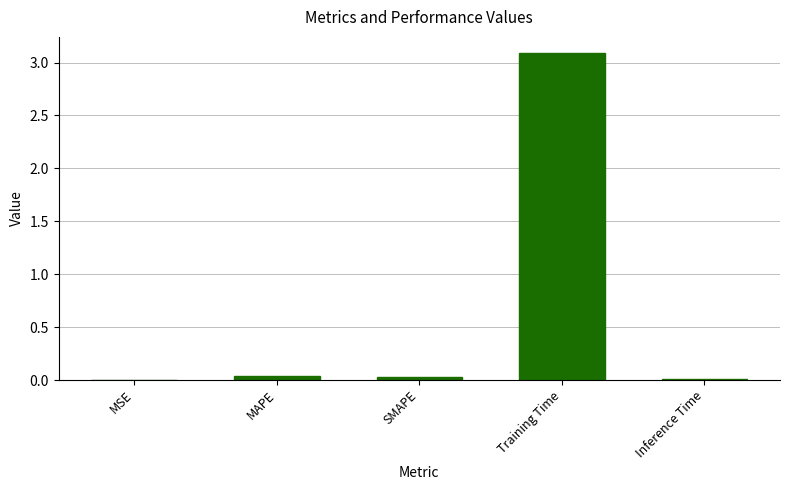

True or false: the data shows 0.0 at MAPE.

True